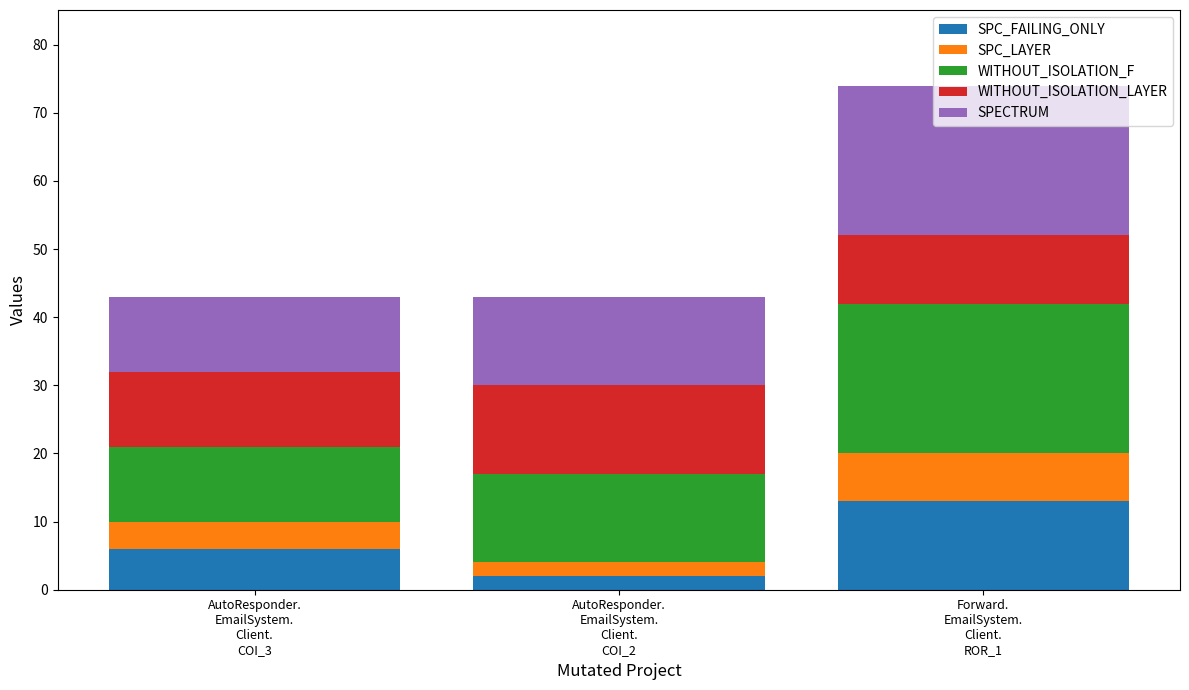

What is the maximum value for SPC_FAILING_ONLY?

13